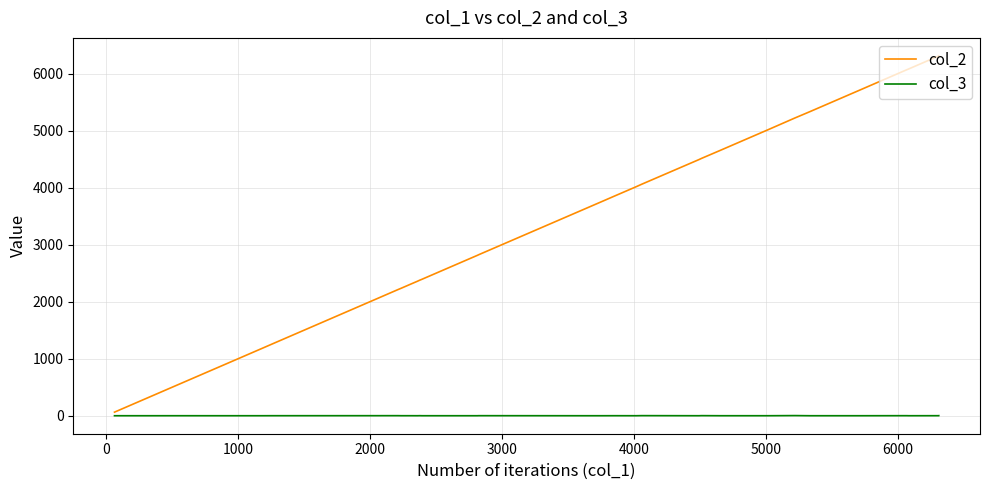

What are all the series names shown in the legend?

col_2, col_3